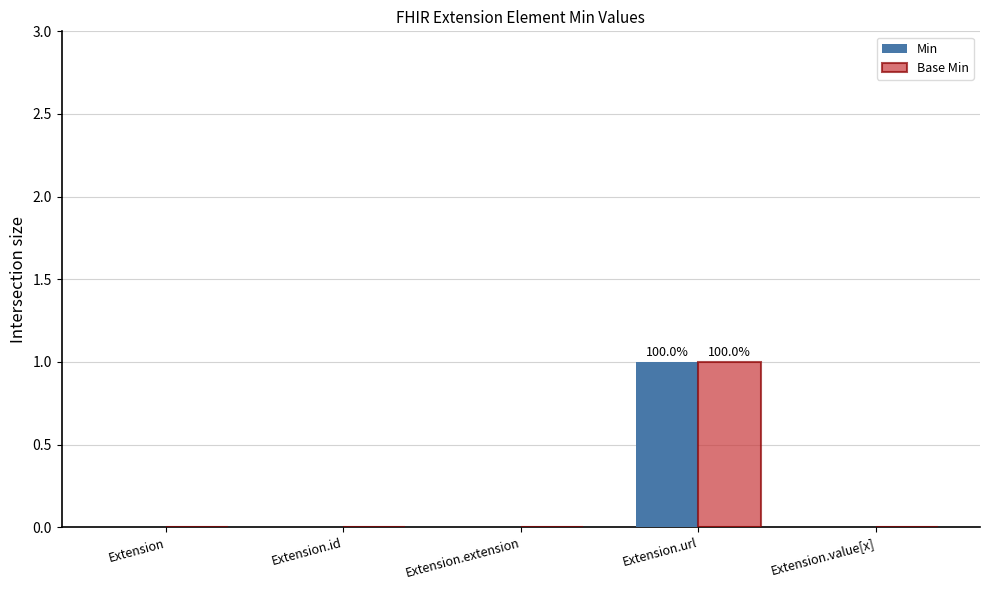

Reading right to left, list all the values displayed in this chart.

Min: 0	1	0	0	0
Base Min: 0	1	0	0	0